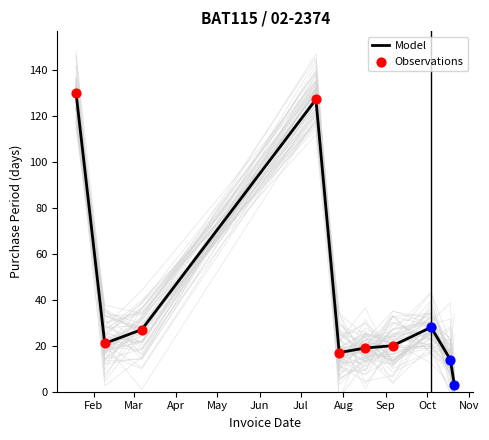

What is the change in value from 2016-09-06 to 2016-10-21?

-17